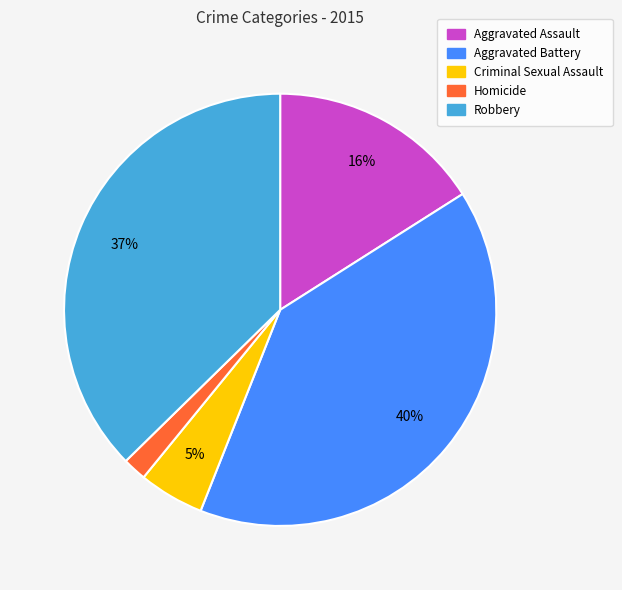

The Robbery slice represents 37% of the pie. True or false?

True